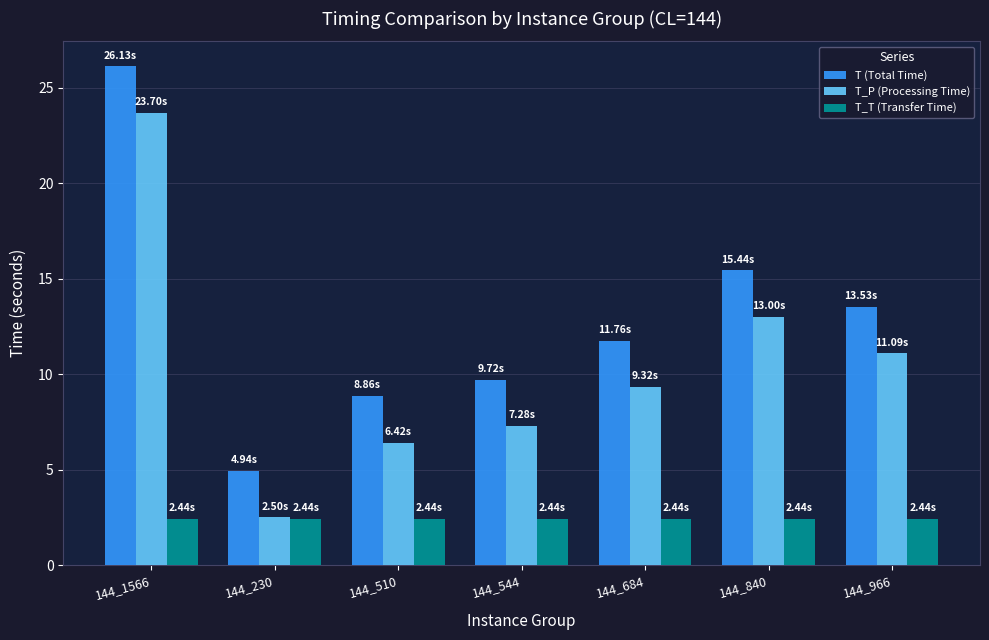

True or false: T_P (Processing Time) has a value of 23.7 at 144_1566.

True